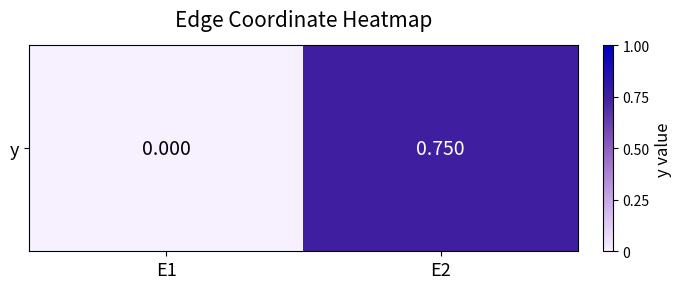

What is the difference between the values at E1 and E2?

0.8